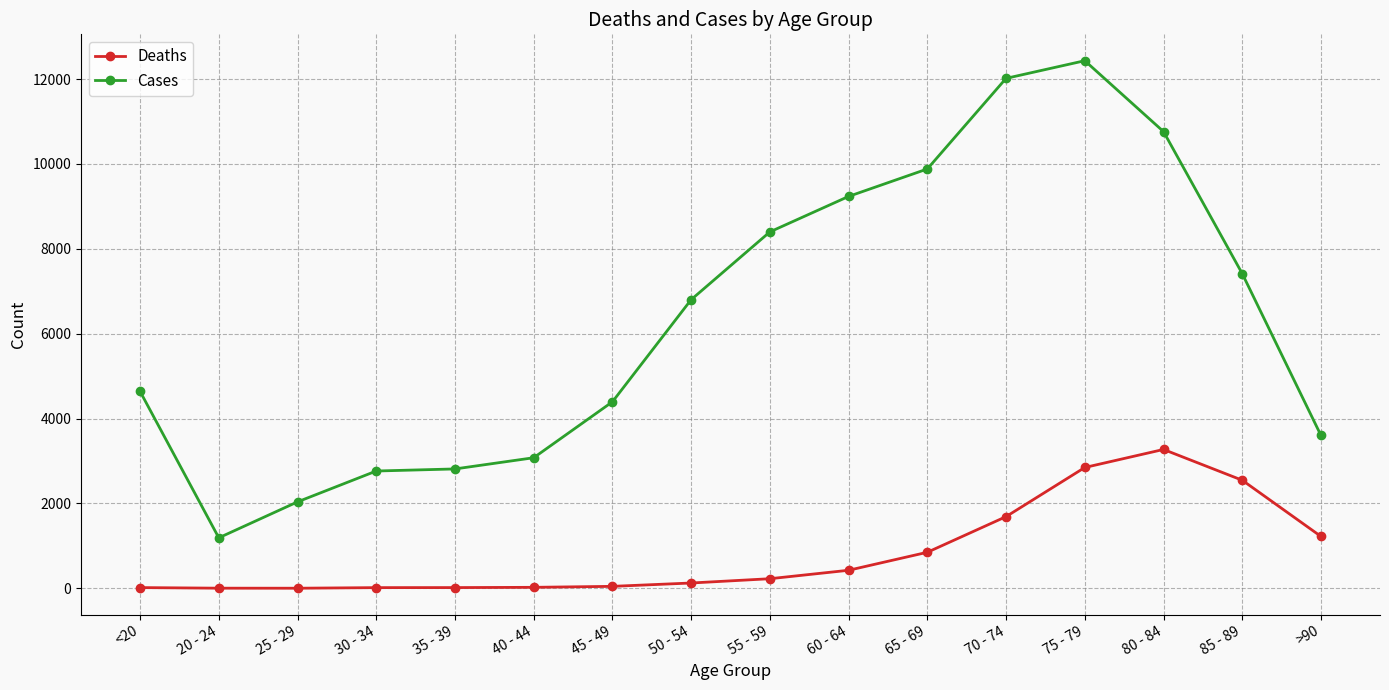

Is the value of Deaths at 85 - 89 greater than the value of Cases at 65 - 69?

No